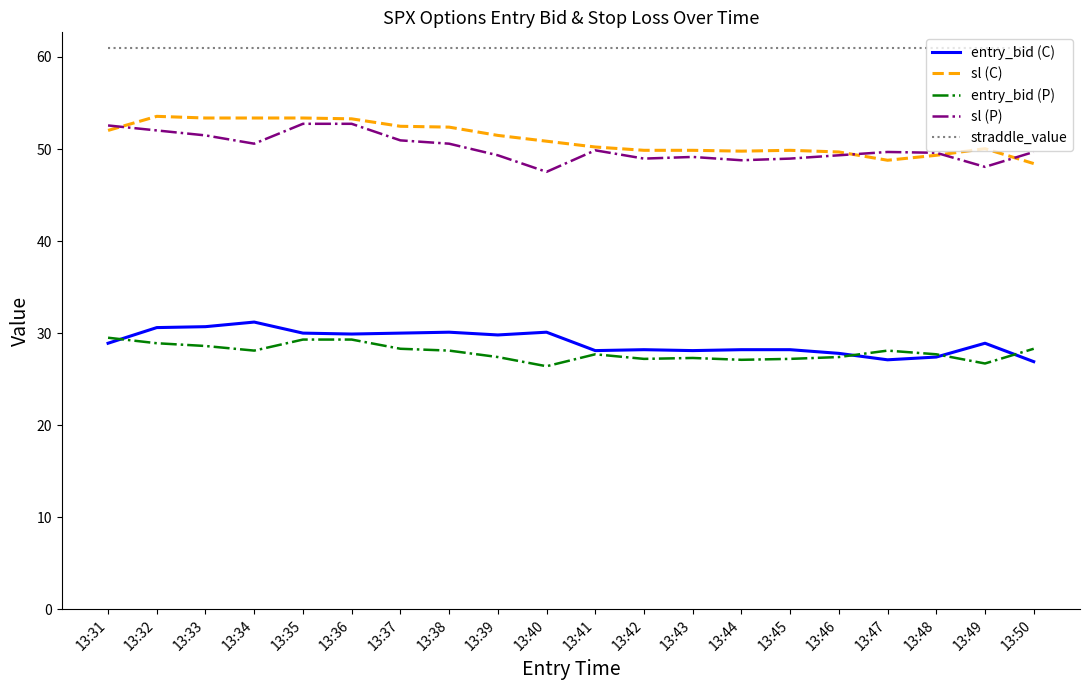

What is the highest value of the entry_bid (P) series?

29.5